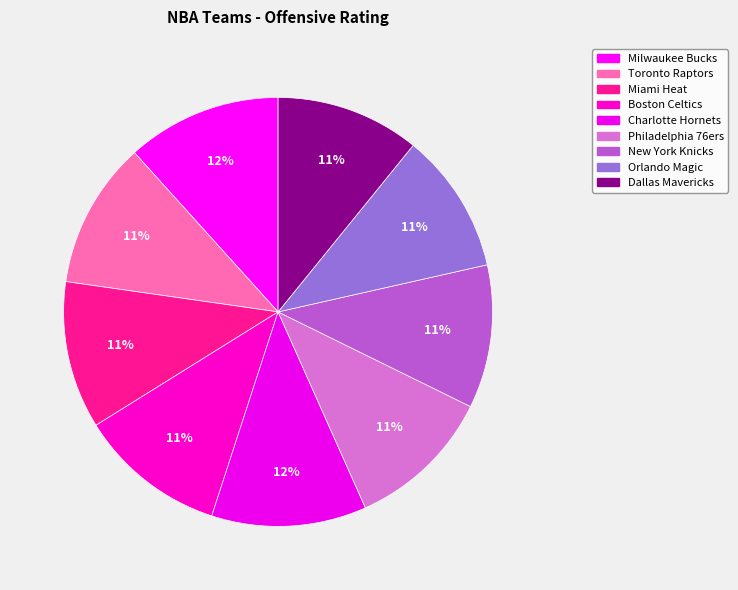

True or false: Philadelphia 76ers accounts for 4% of the total.

False